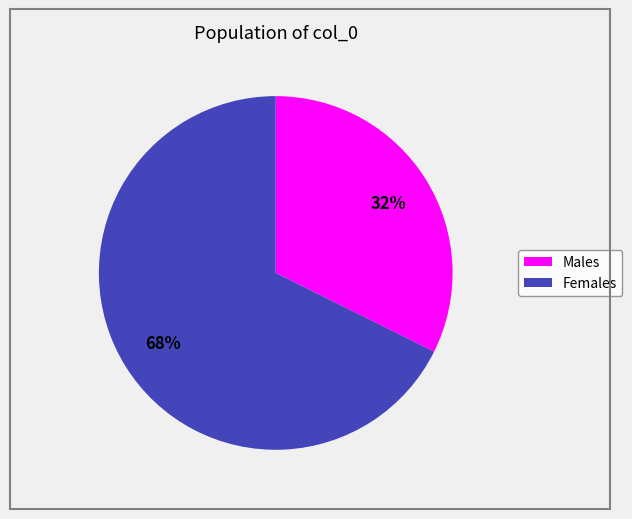

How many segments does this pie chart have?

2